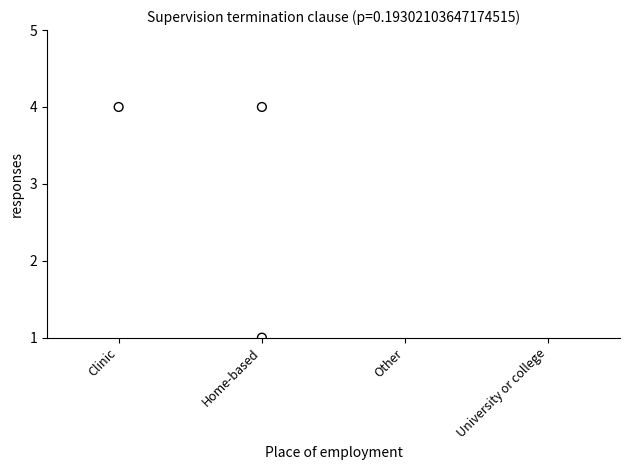

What is the average Y value?

3